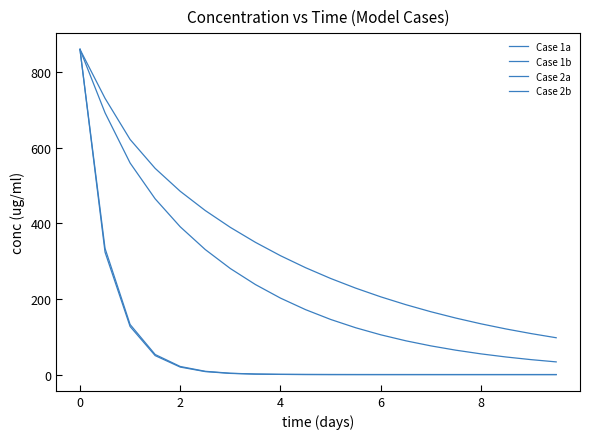

Does the chart display data point markers on the line(s)?

No